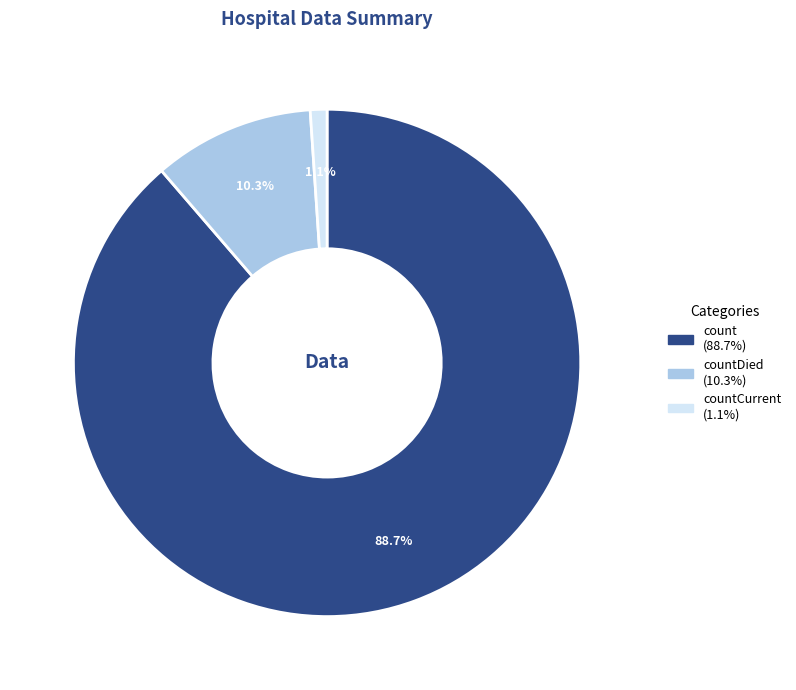

Count the number of slices in the pie.

3